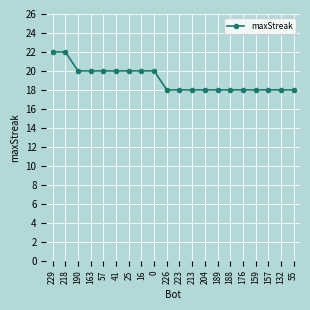

What is the smallest value displayed?

18